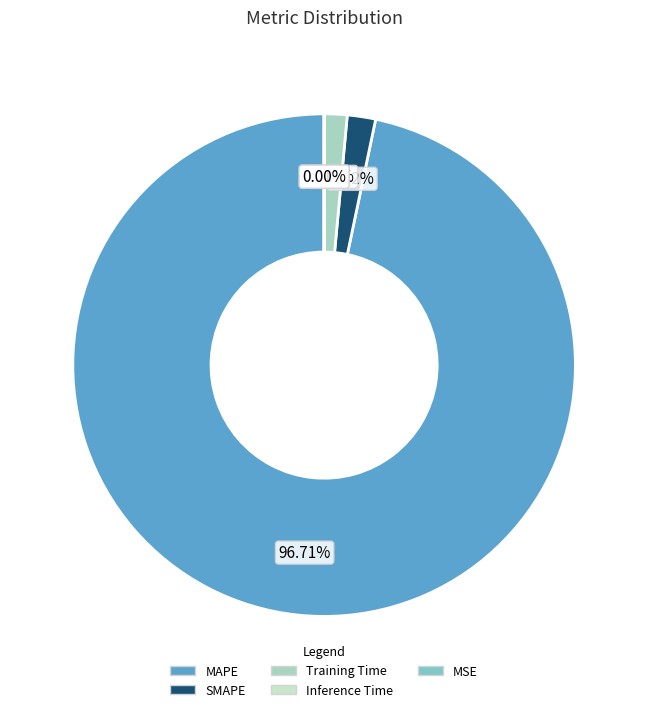

The MAPE slice represents 97% of the pie. True or false?

True